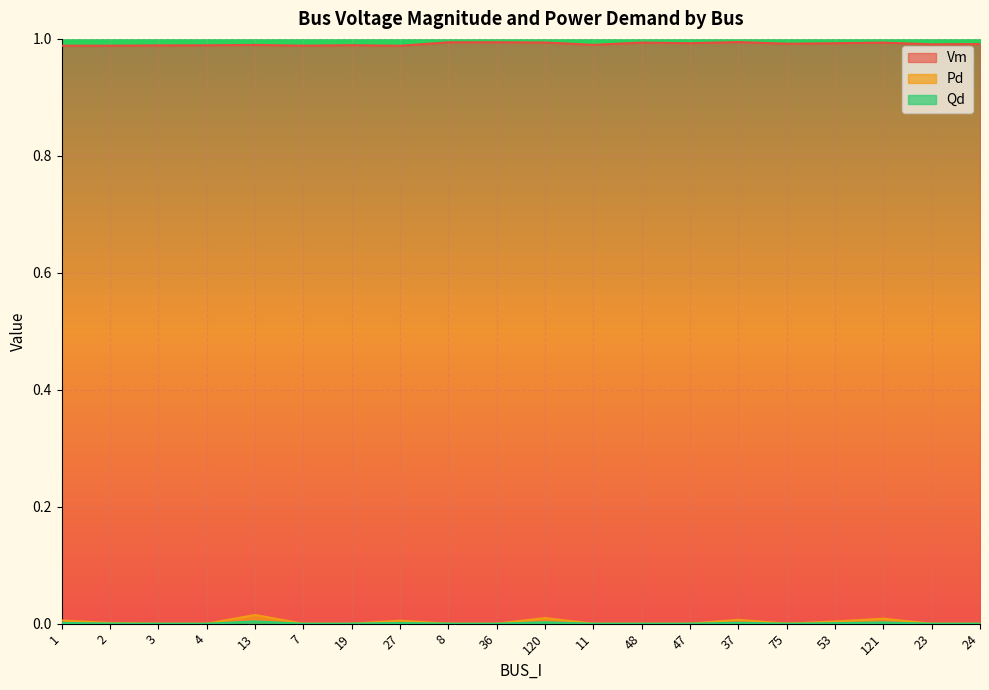

Which has a higher value, 3 or 53?

53